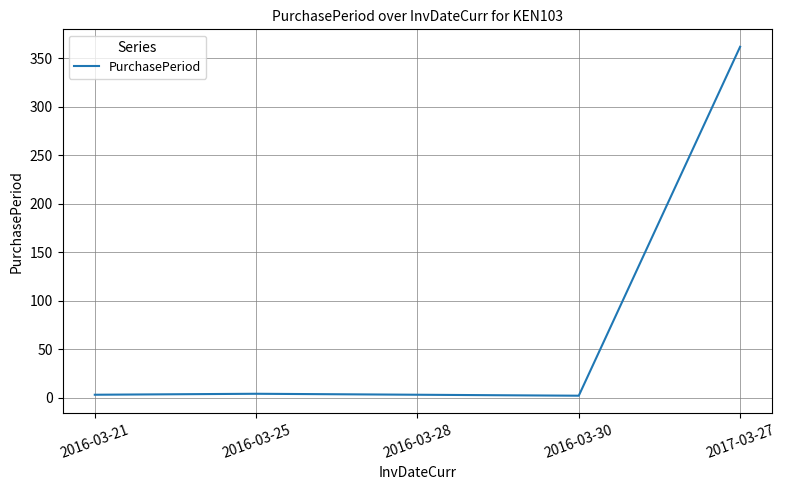

Count the number of data series in this chart.

1